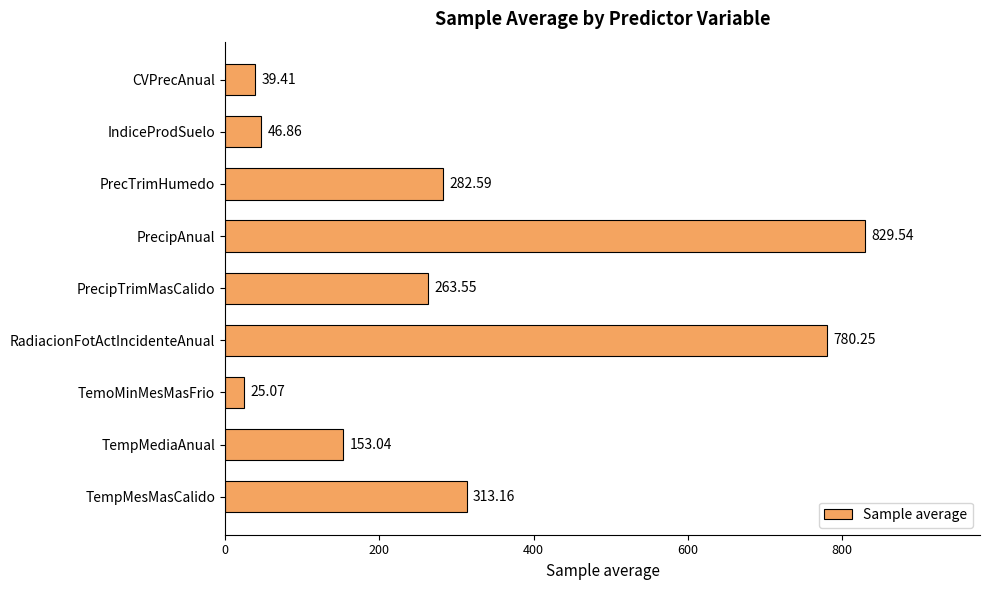

What is the average value?

303.7